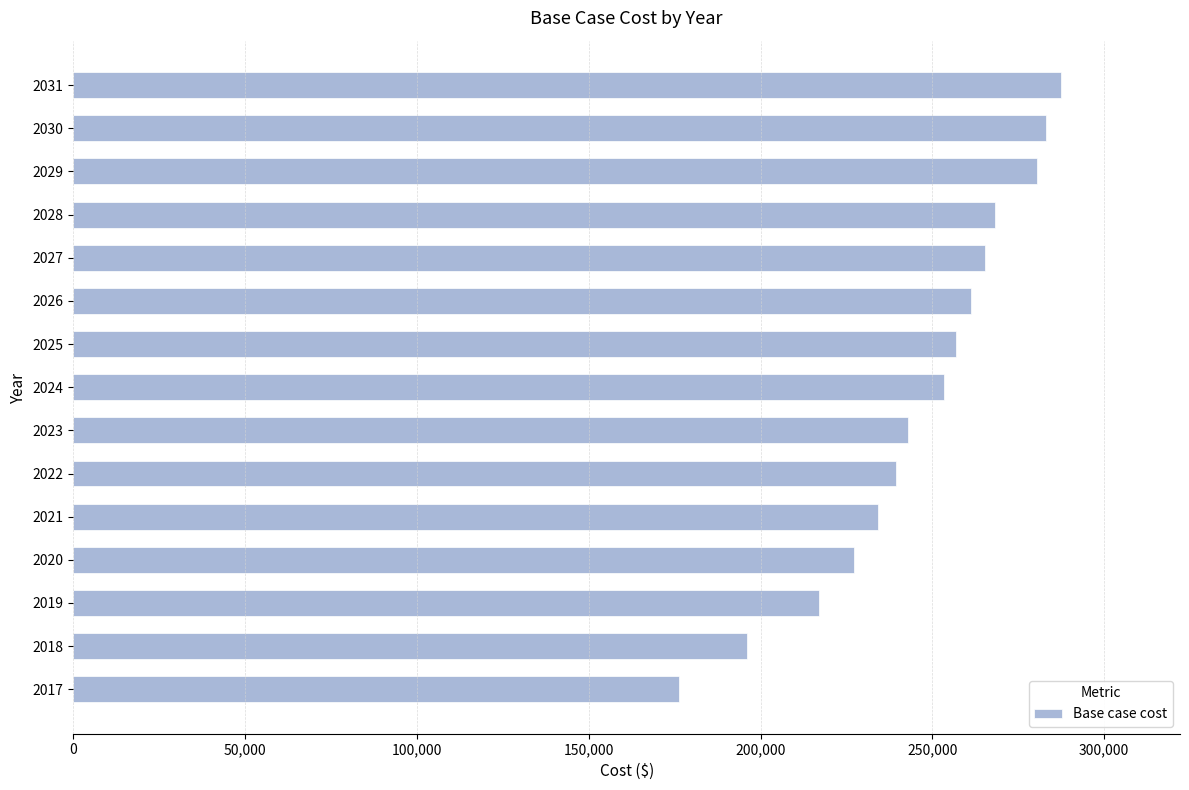

How many categories are shown in the chart?

15